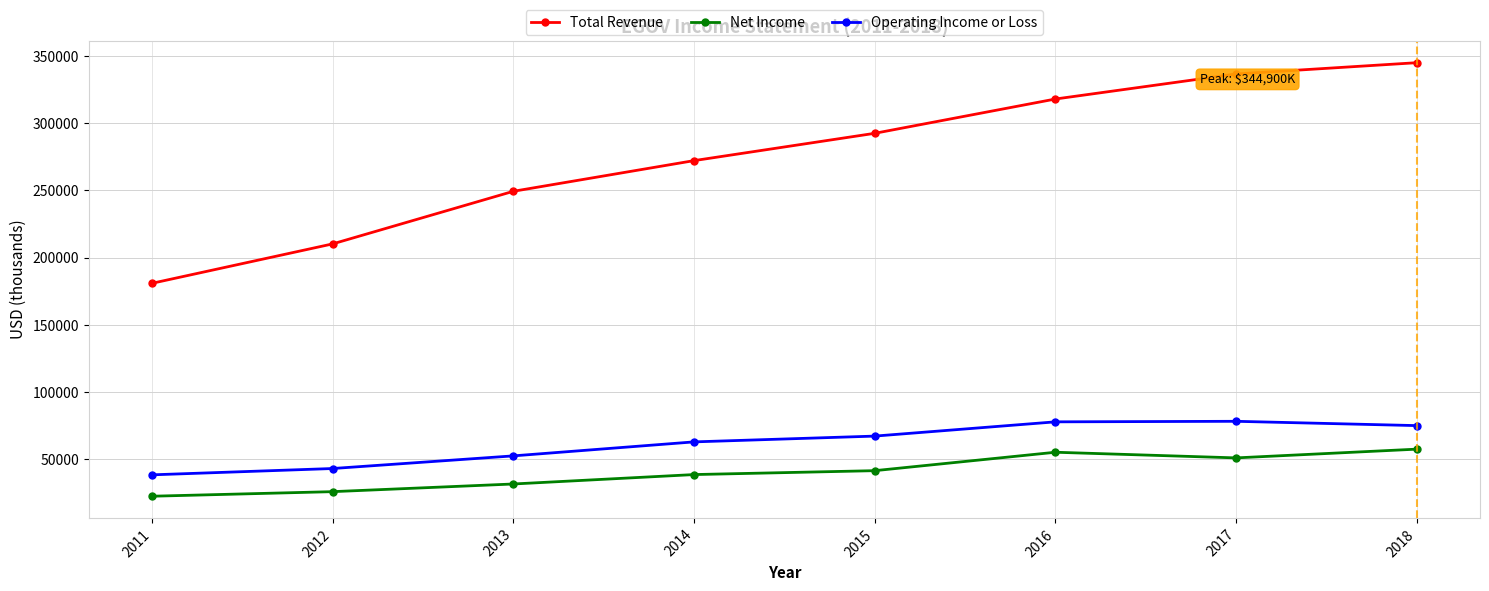

At which category is the sum across all series the highest?

2018